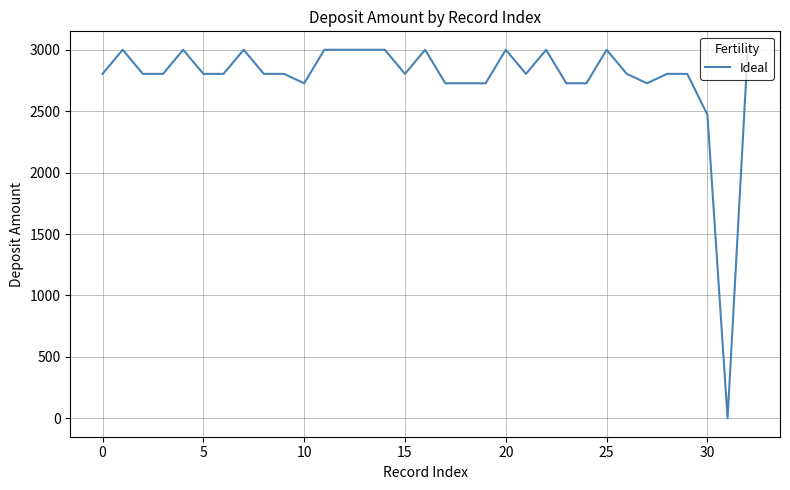

What is the maximum value shown in the chart?

3000.0